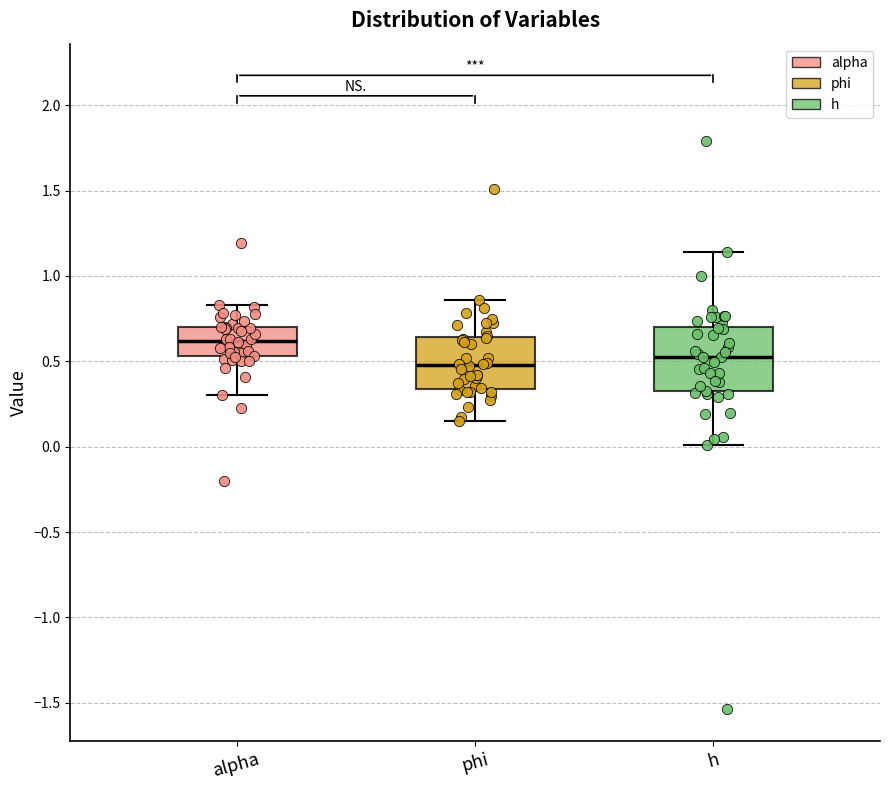

Comparing the boxes themselves (not the whiskers), which one is the tallest?

h